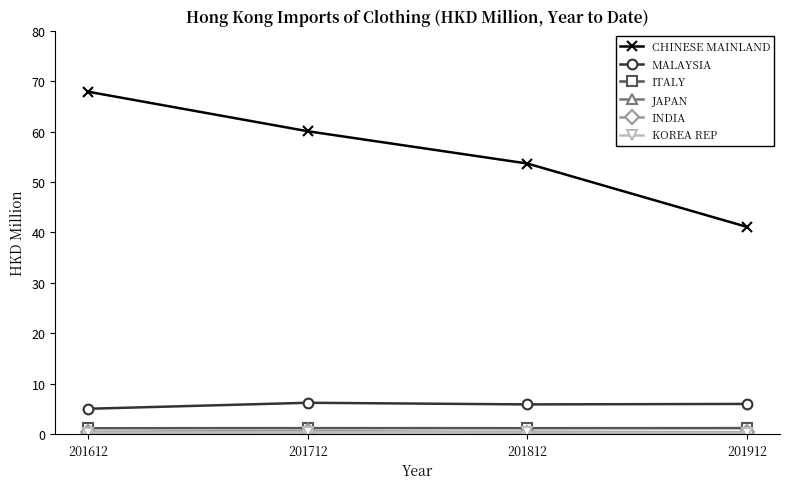

Which series changed the most between 201712 and 201812?

CHINESE MAINLAND